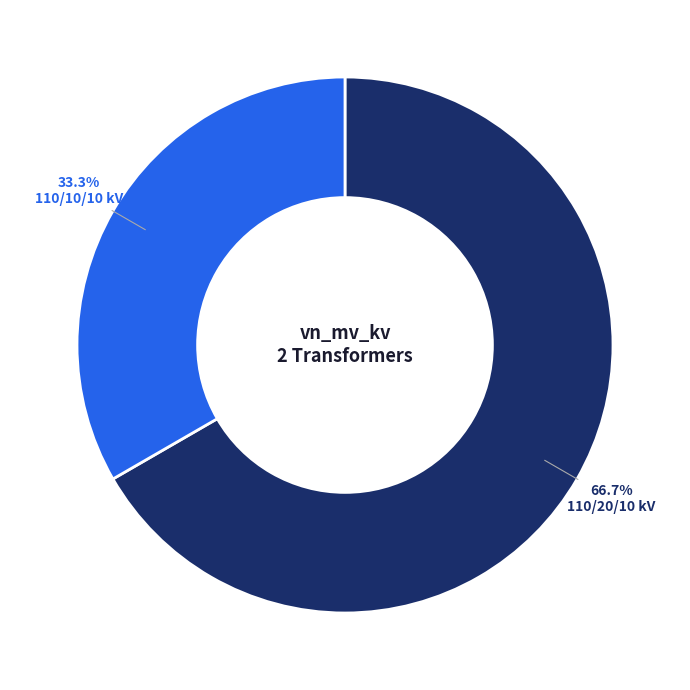

Approximately how many times larger is the value at 110/20/10 kV compared to 110/10/10 kV?

2.0